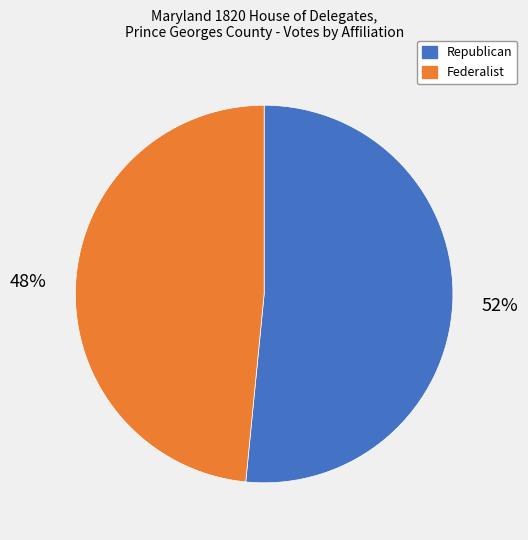

Is there a majority slice in this chart?

Yes